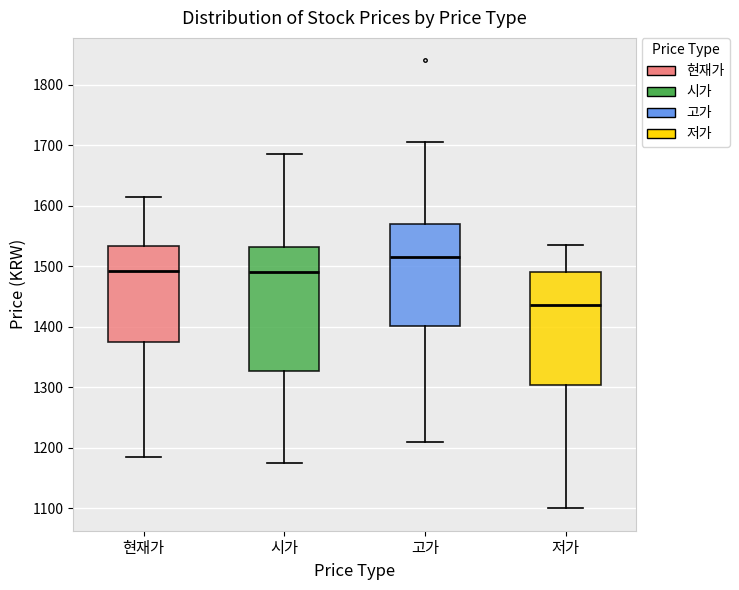

Reading left to right, transcribe this box plot: for each box, give where its median line is, the range the box spans, and where its two whiskers end, as read against the y-axis. The values are not printed on the chart, so give them approximately, as read against the axis.

현재가: median 1490, box 1380 to 1530, whiskers 1190 to 1620
시가: median 1490, box 1330 to 1530, whiskers 1180 to 1690
고가: median 1520, box 1400 to 1570, whiskers 1210 to 1710
저가: median 1440, box 1300 to 1490, whiskers 1100 to 1540